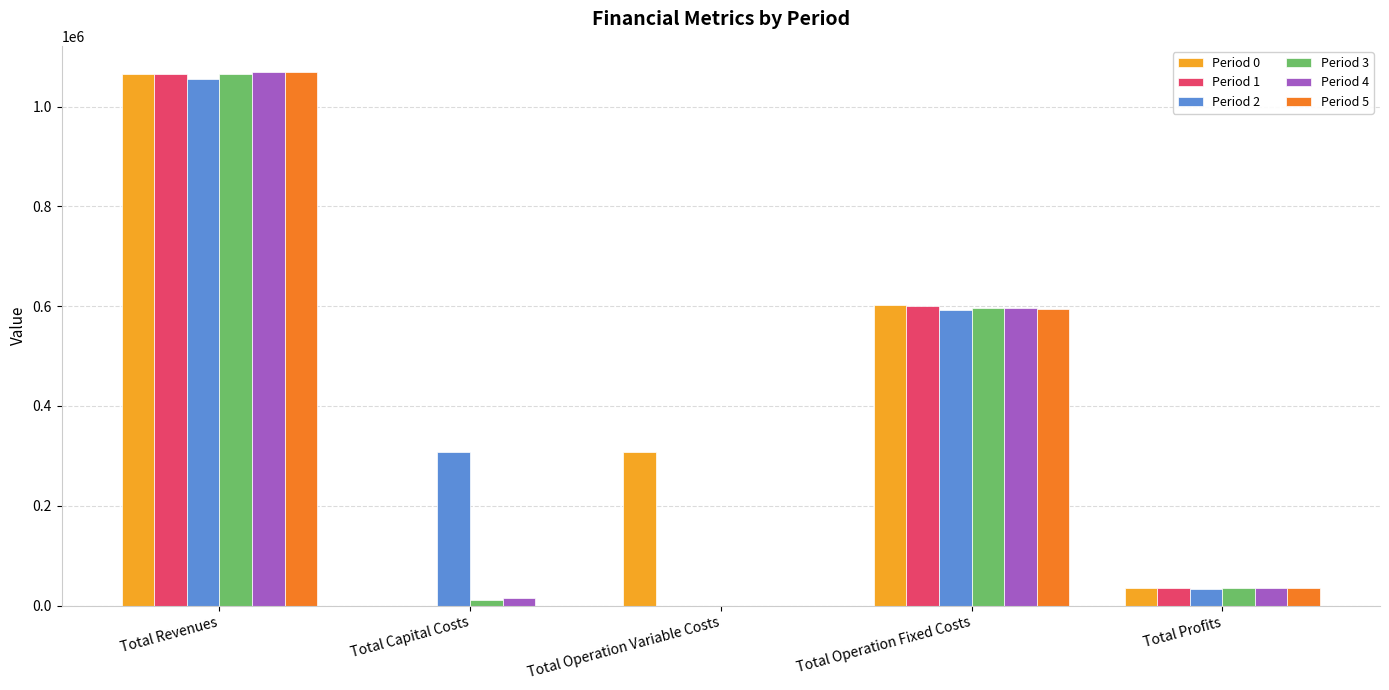

How many groups of bars are there?

5